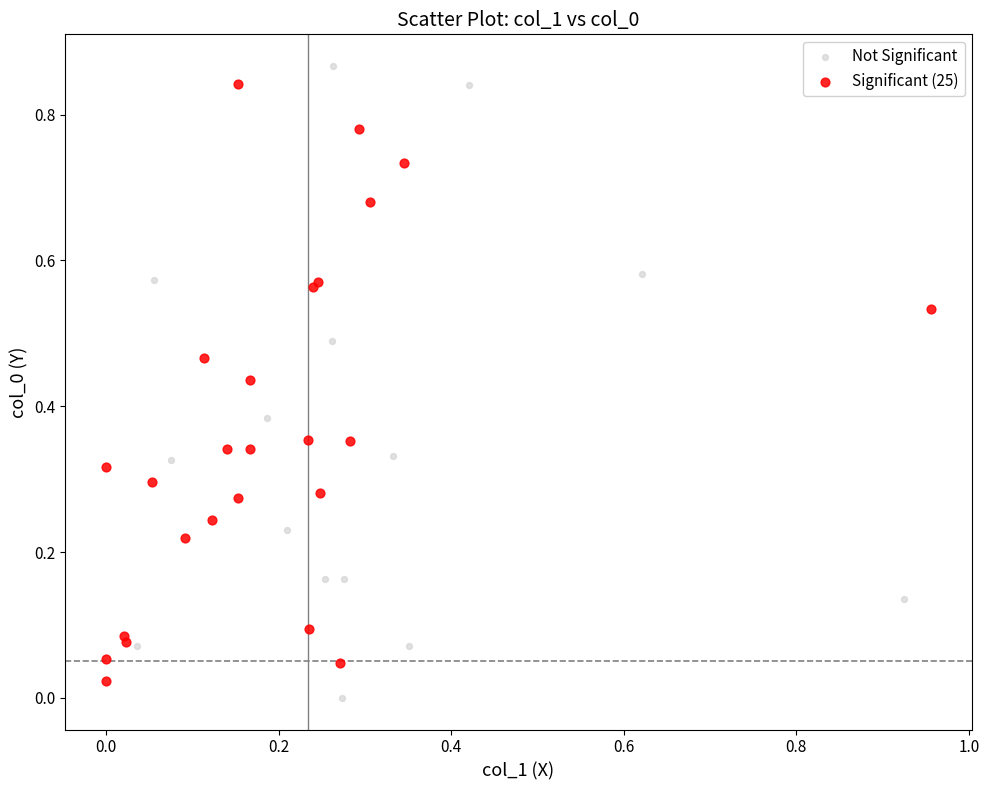

Which series has the largest Y range (max minus min)?

Not Significant